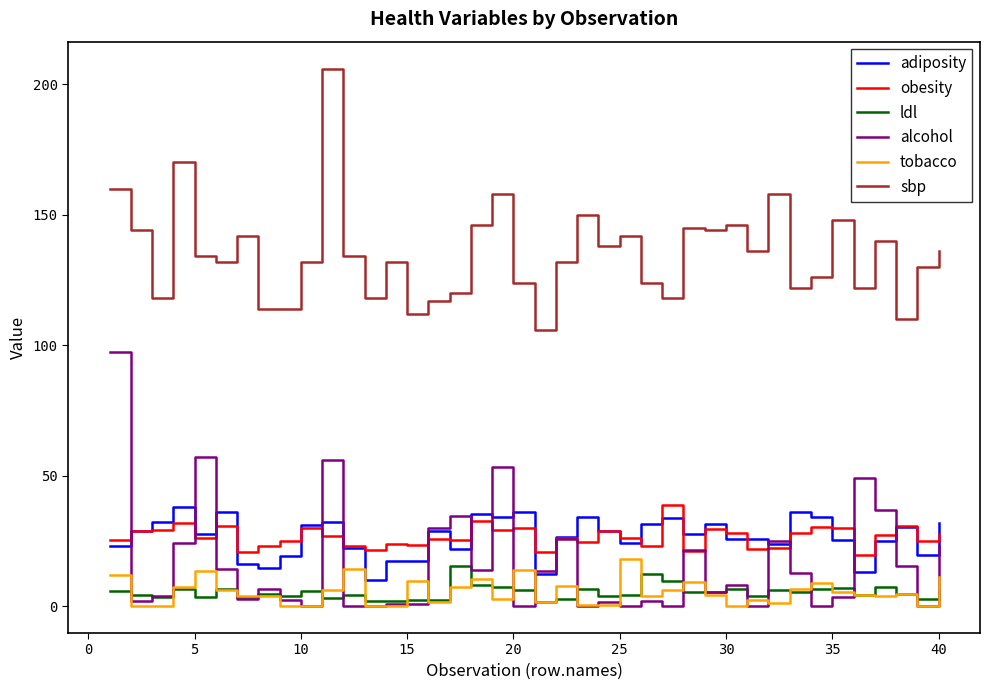

True or false: tobacco and adiposity cross at least once.

False